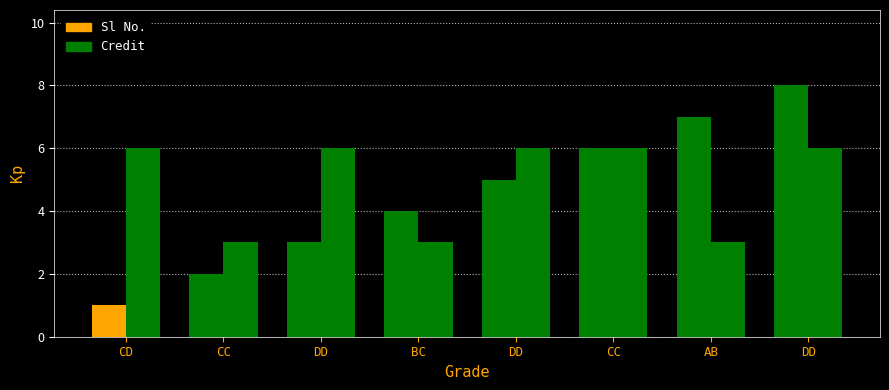

How many distinct data groups are displayed?

2